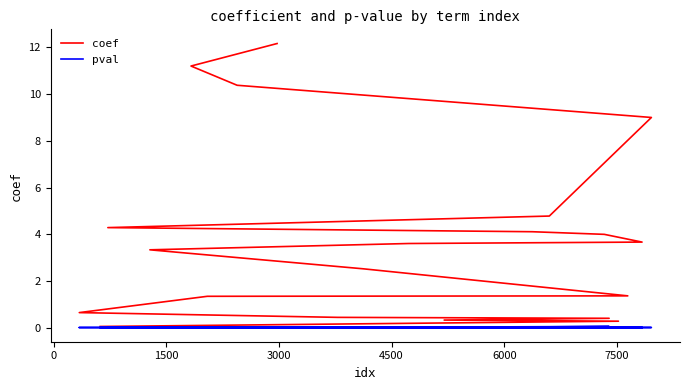

At how many categories does at least one series exceed 10?

3